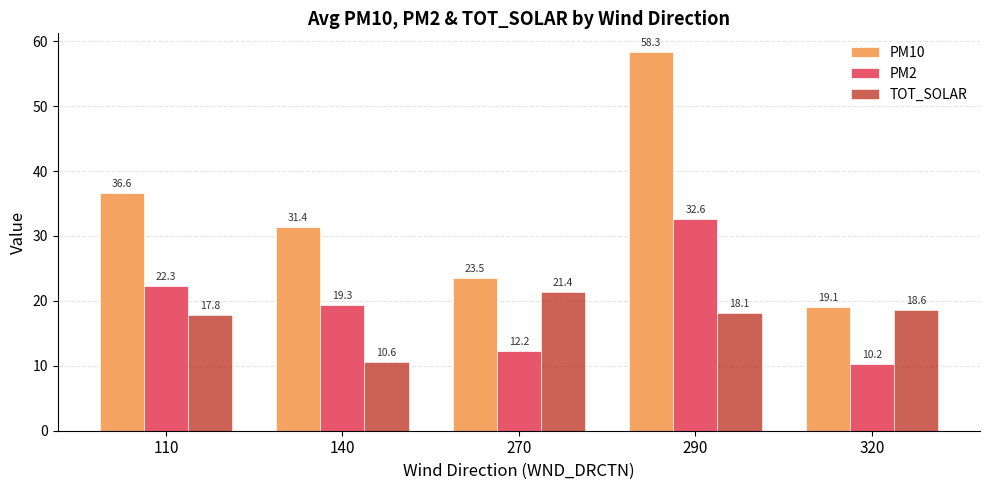

True or false: PM2 has a value of 32.6 at 290.

True